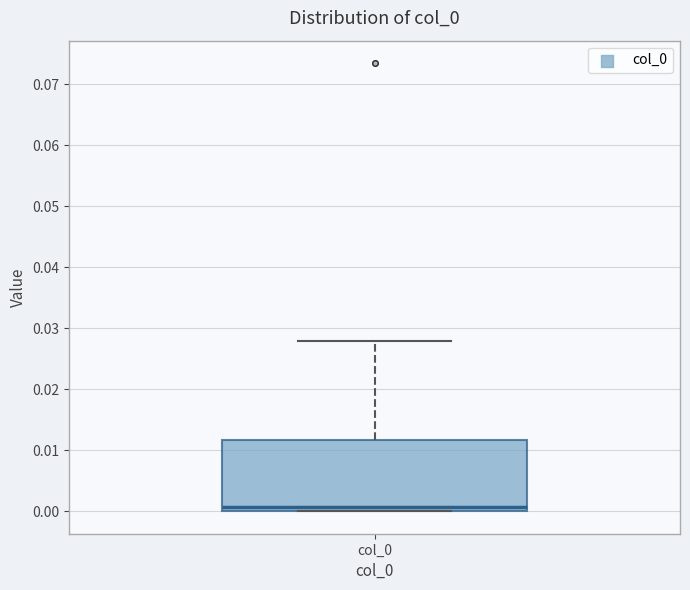

Where does the upper whisker of the box for col_0 end on the y-axis? The values are not printed on the chart, so give them approximately, as read against the axis.

0.028